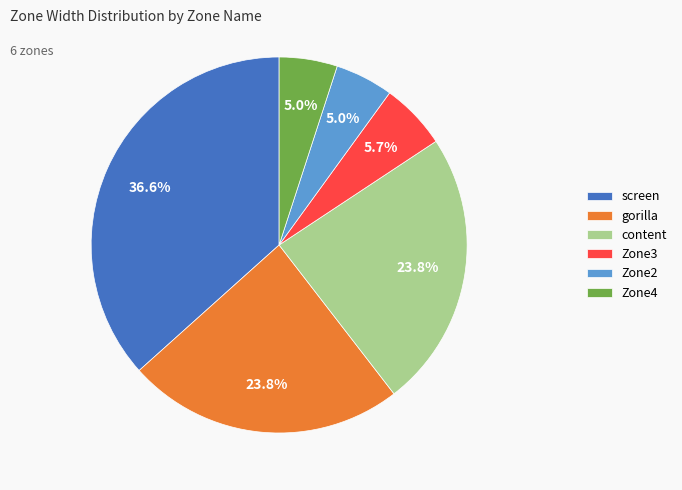

Which slice is the largest?

screen